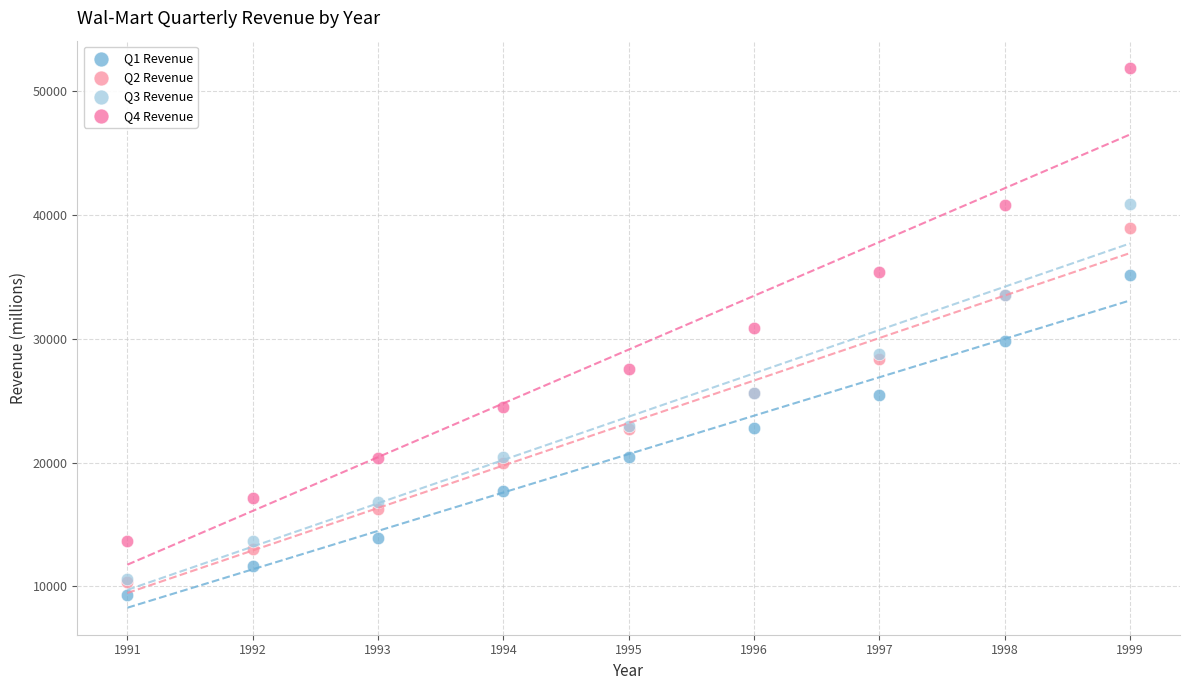

Which series contains the lowest Y value?

Q1 Revenue